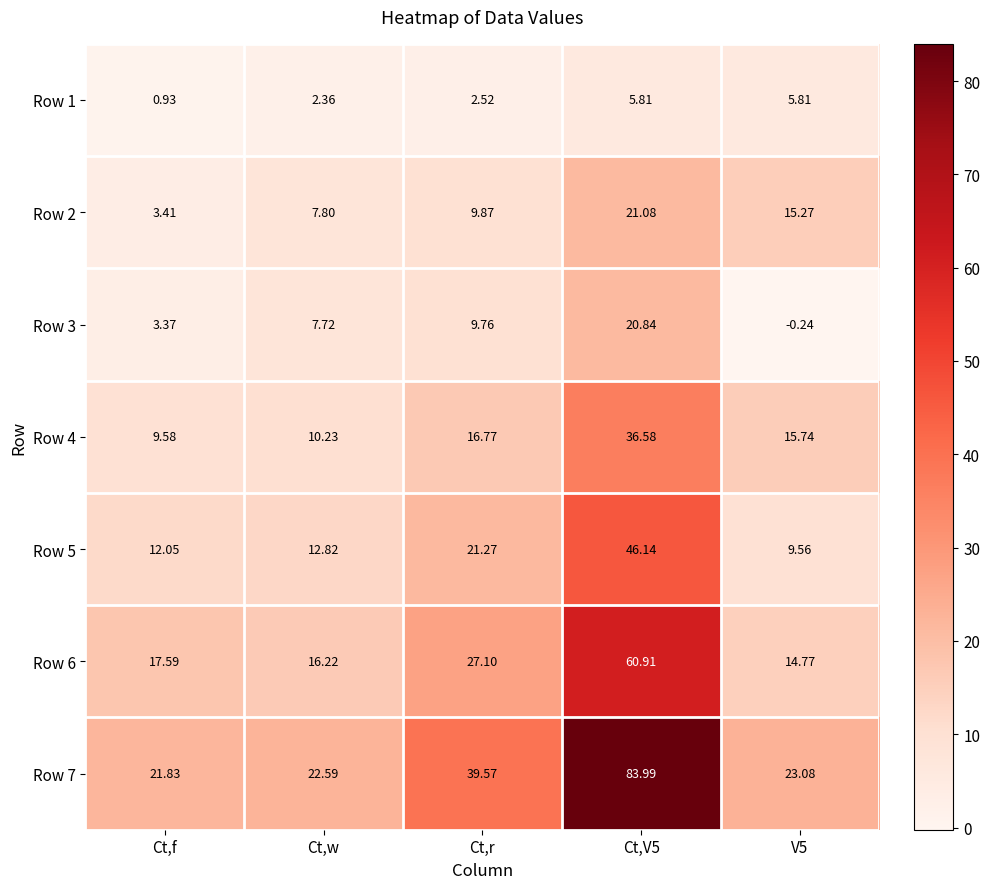

Is the value of Row 5 at Ct,r greater than the value of Row 7 at Ct,w?

No